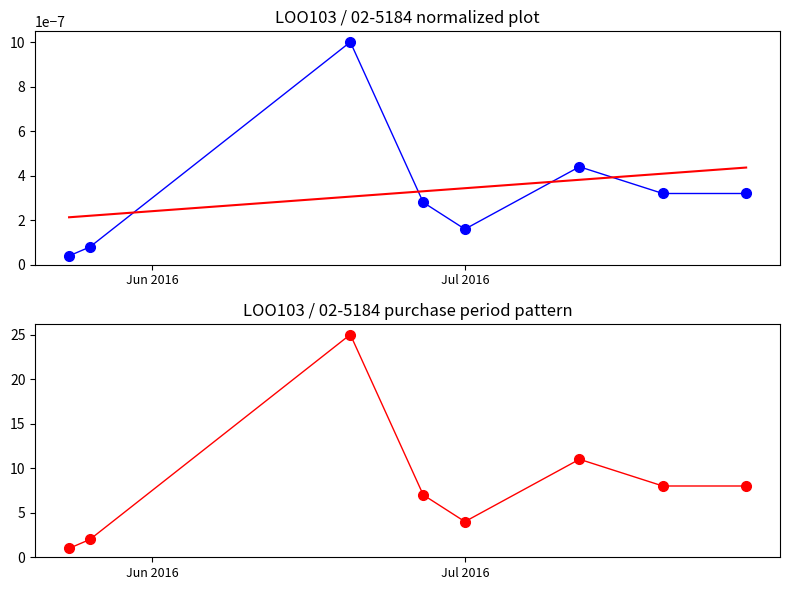

Which series has the largest total across all categories?

PurchasePeriod